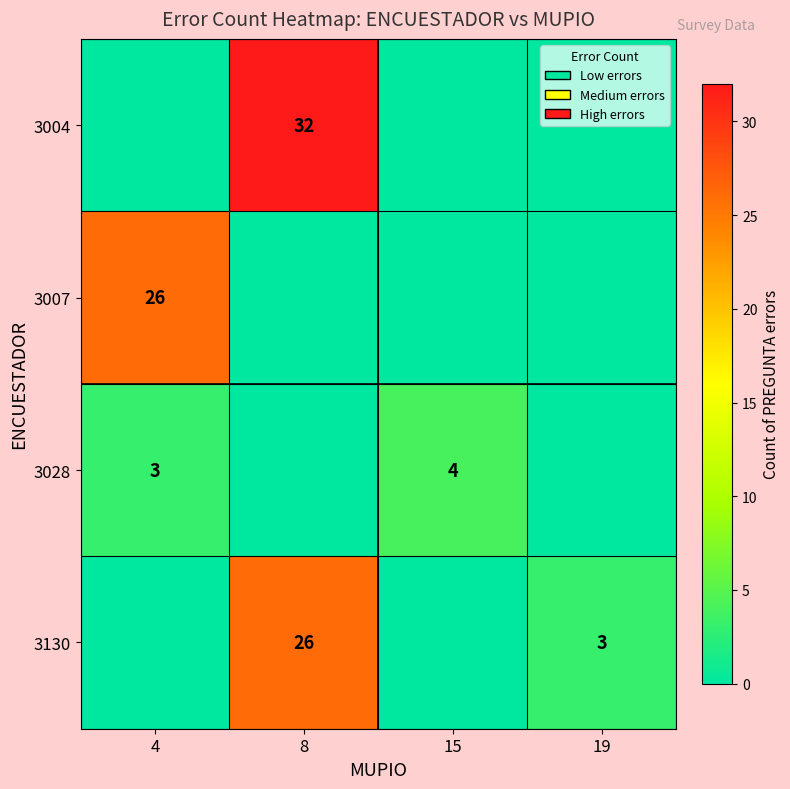

The 3130 series shows 4 at 19. True or false?

False